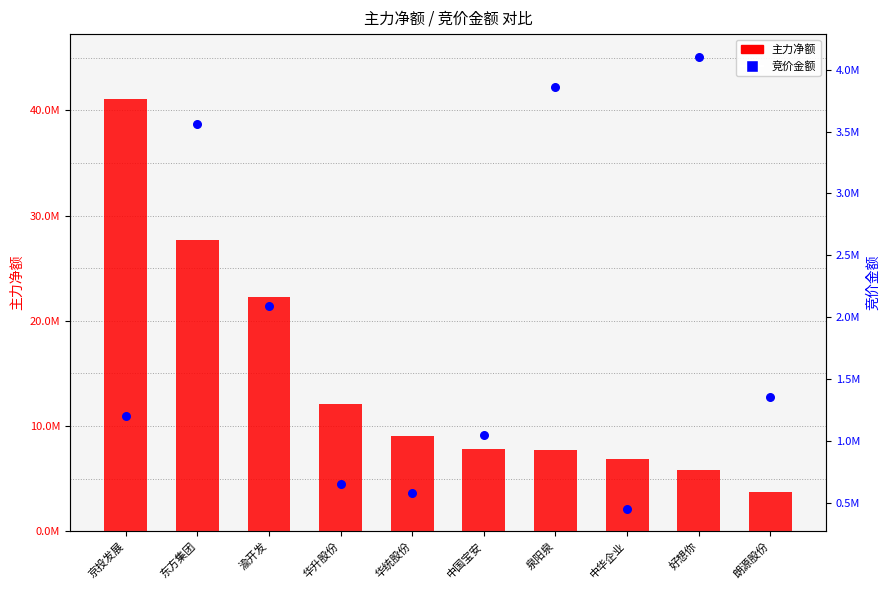

Which series has the widest spread of Y values?

主力净额